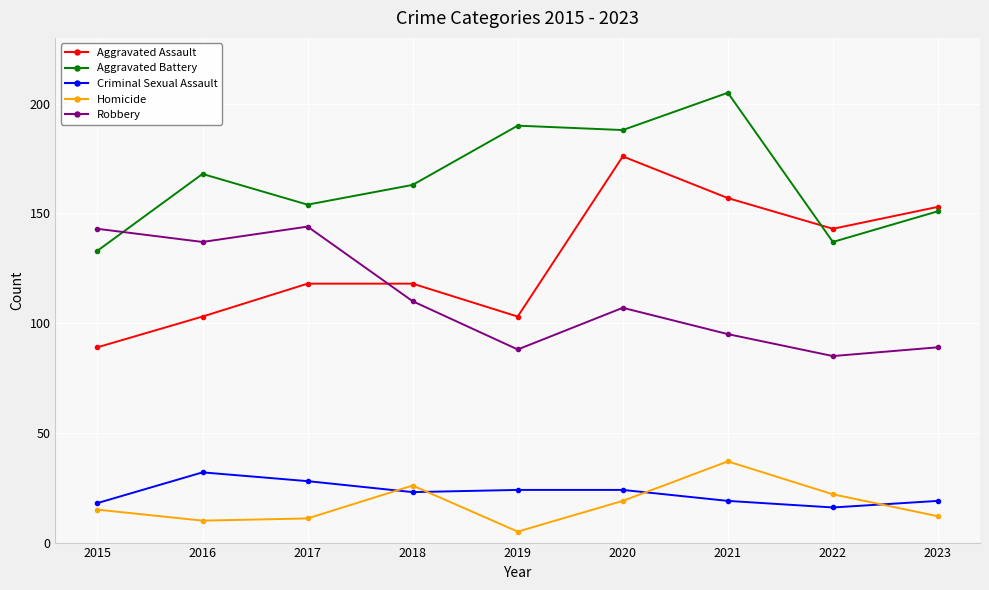

What is the sum of the Robbery values at 2023 and 2021?

184